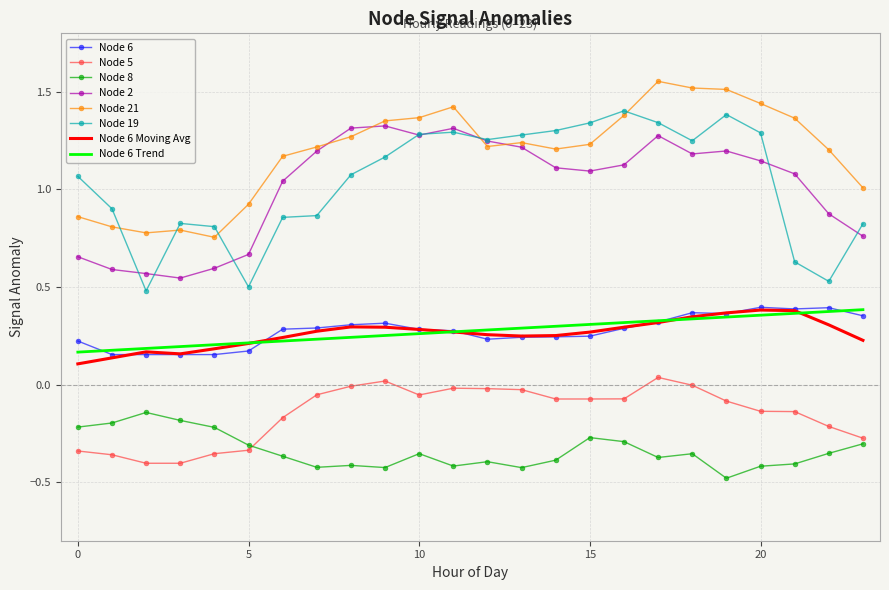

What are all the series names shown in the legend?

Node 6, Node 5, Node 8, Node 2, Node 21, Node 19, Node 6 Moving Avg, Node 6 Trend